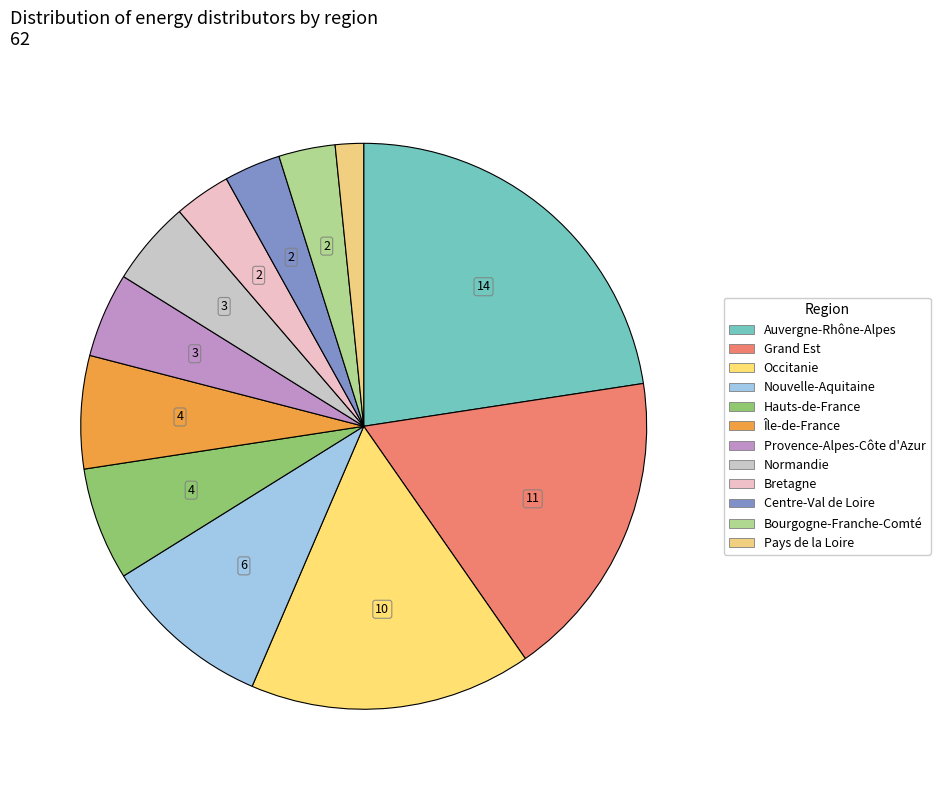

To the nearest percent, what is the combined percentage of Normandie and Hauts-de-France?

11%